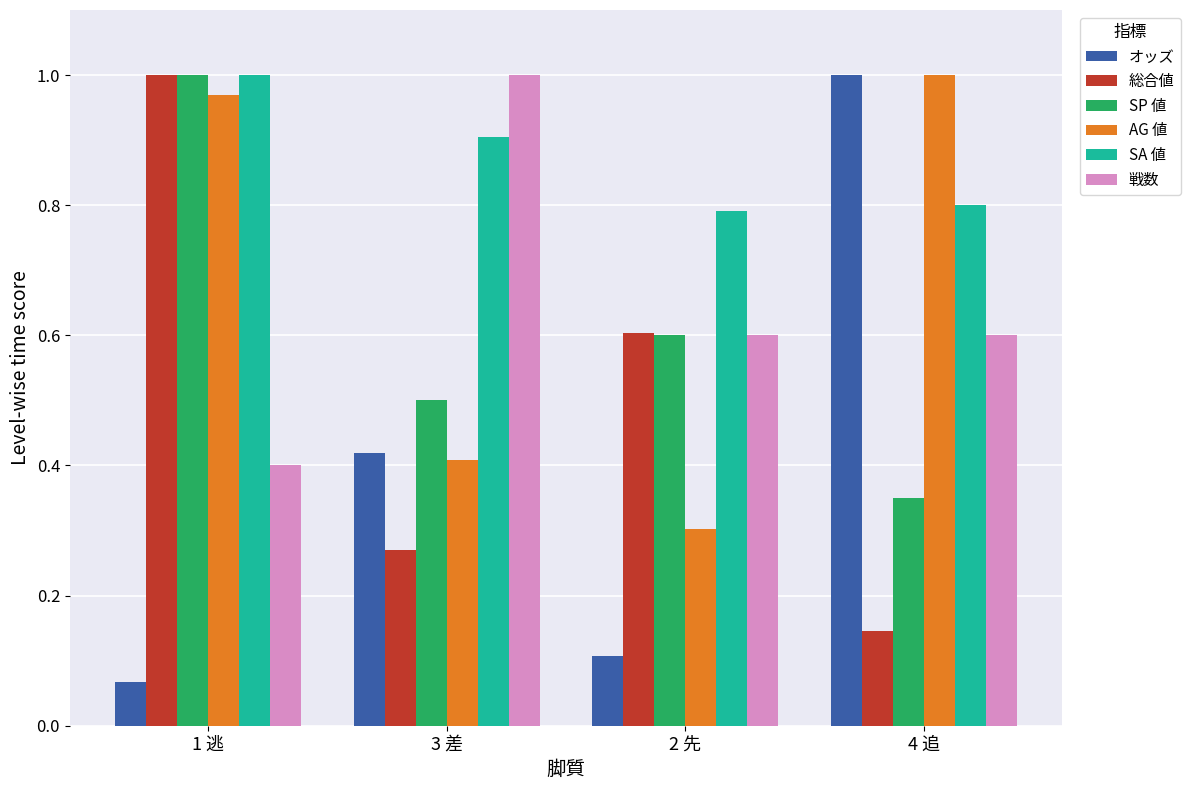

What is the spread (max minus min) of values at 3 差?

0.7